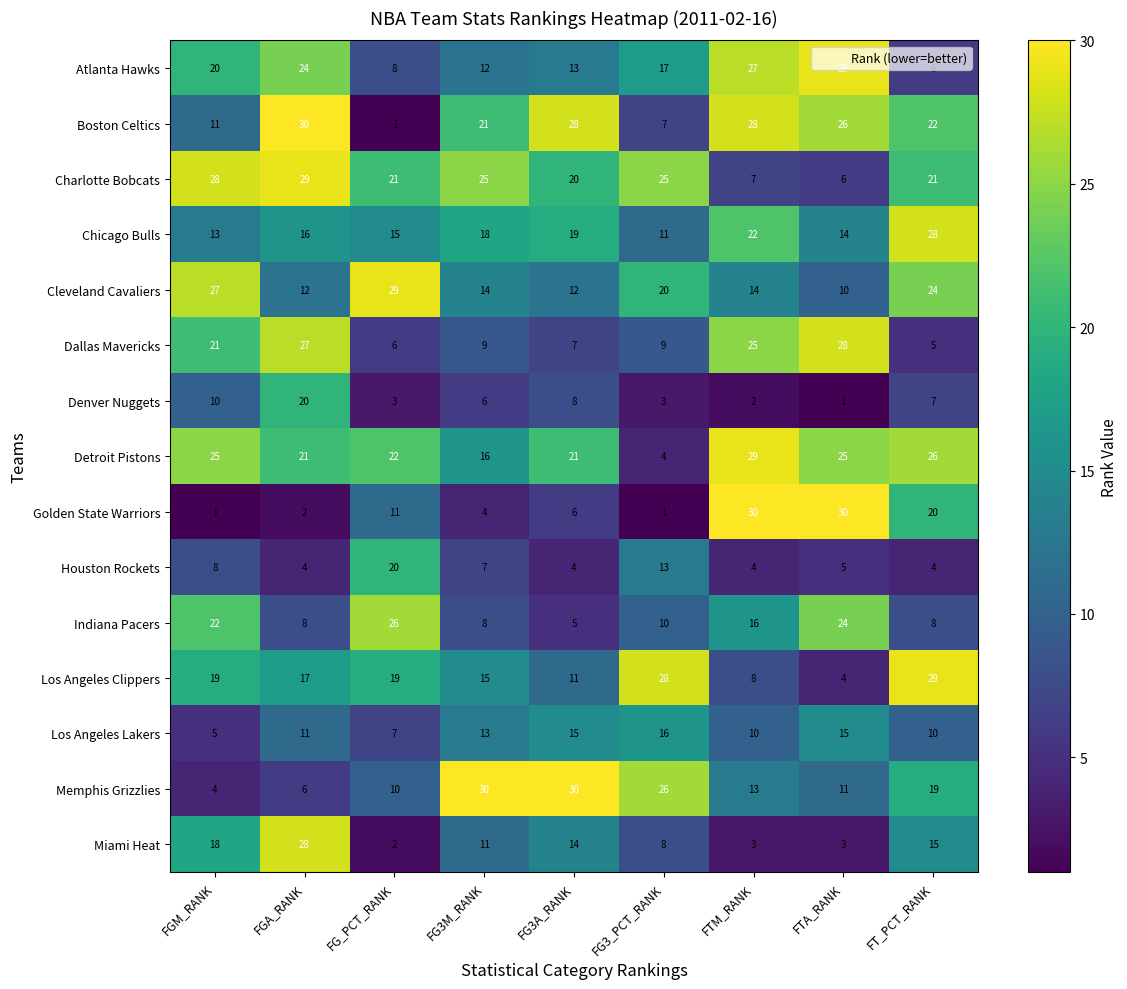

How many categories are shown in the chart?

9